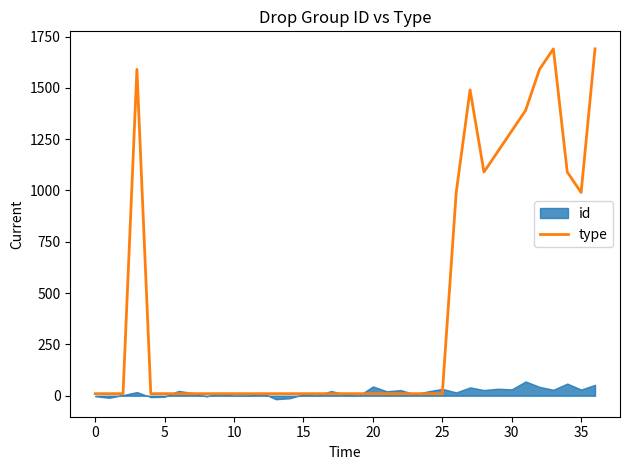

Is it true that the value at 10 is 10?

True